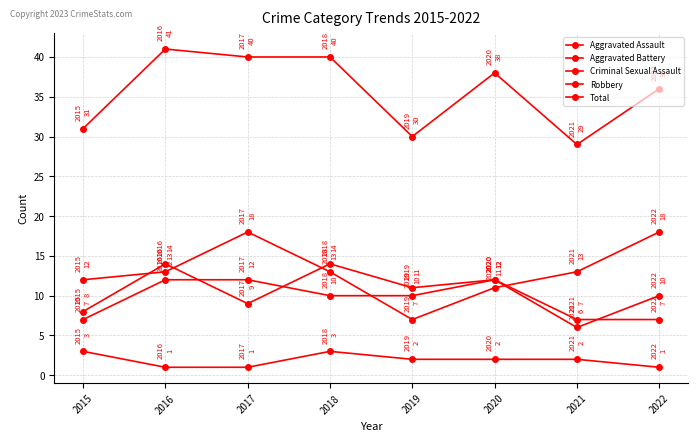

In Aggravated Assault, how many points are lower than both neighbors (excluding endpoints)?

3